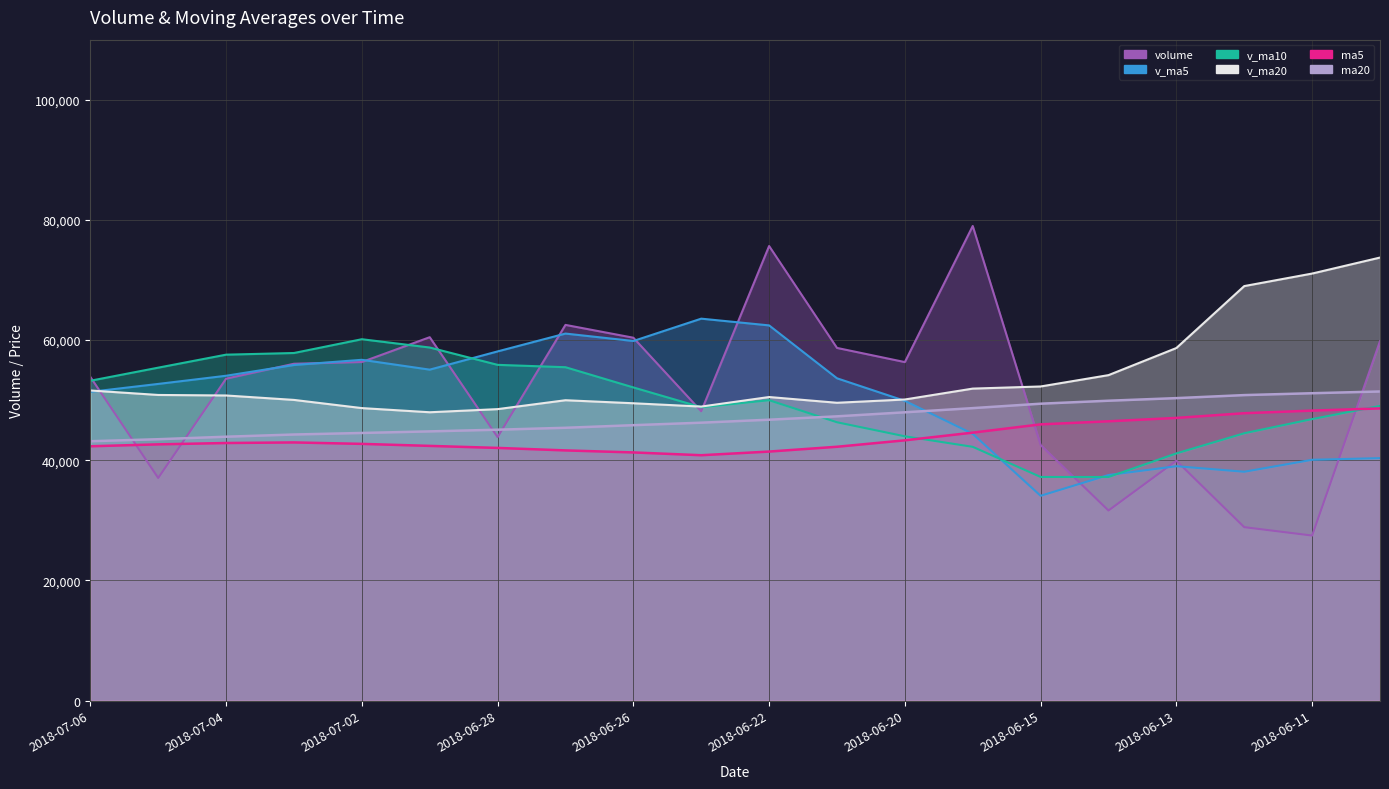

Which label corresponds to the smallest value in the chart?

2018-06-11